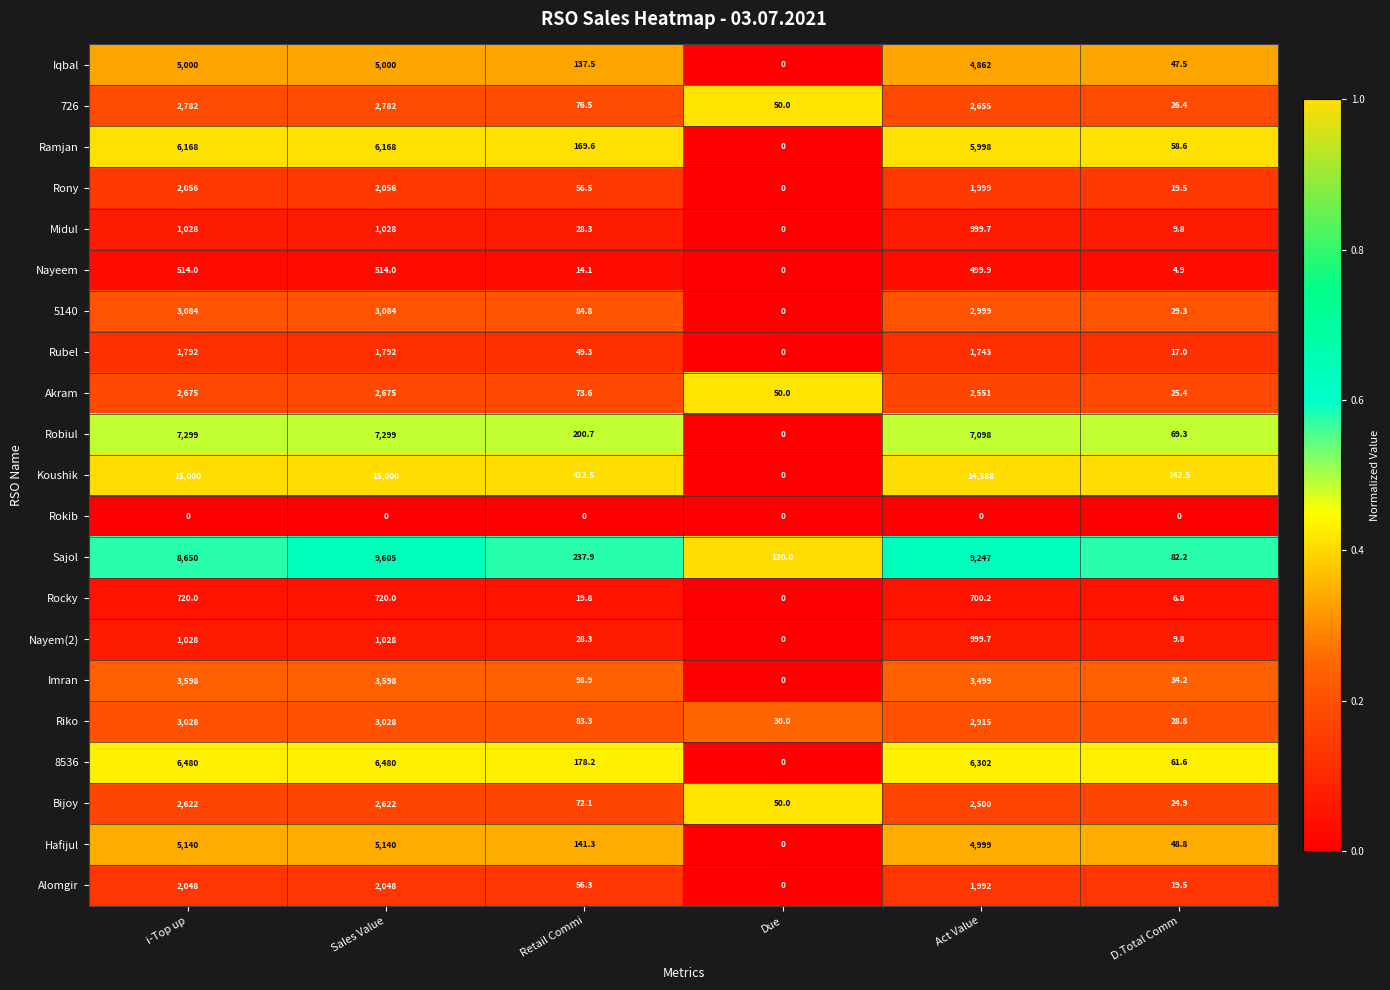

At which category is the sum across all series the highest?

Sales Value